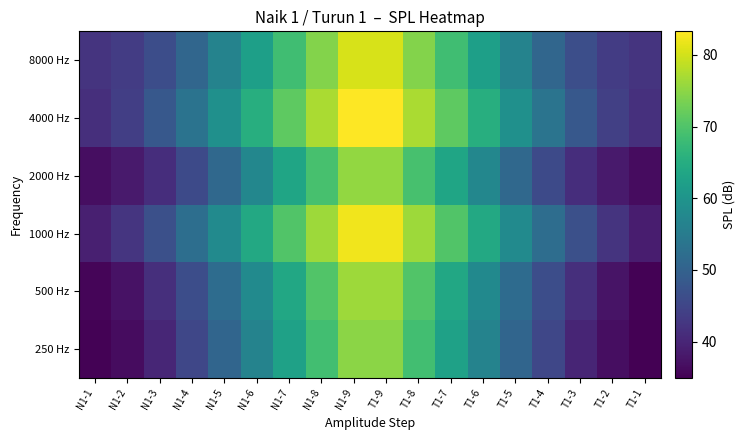

Which has a higher value, N1-3 or T1-5?

T1-5